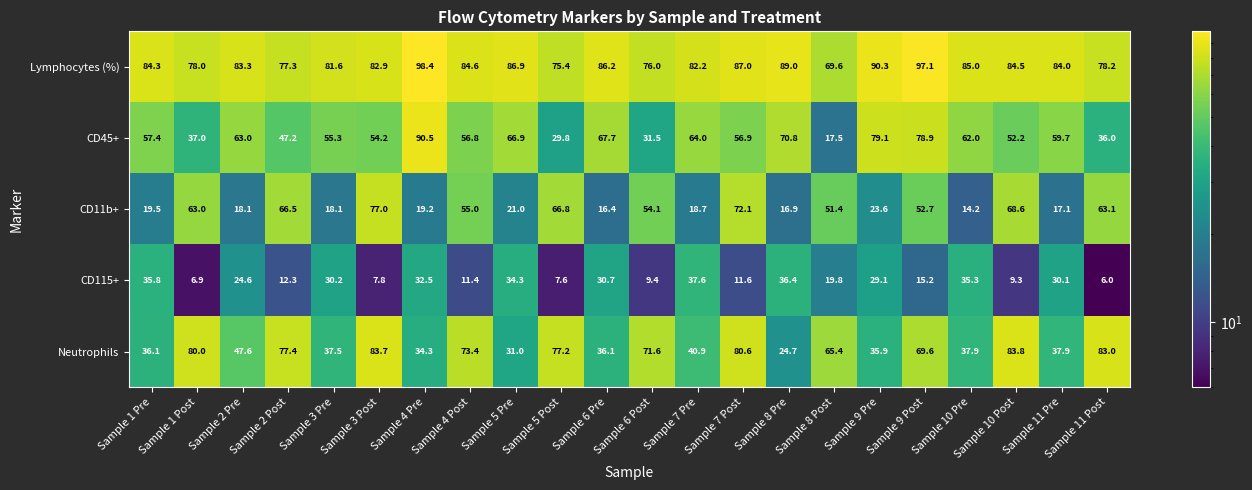

How many distinct data groups are displayed?

5